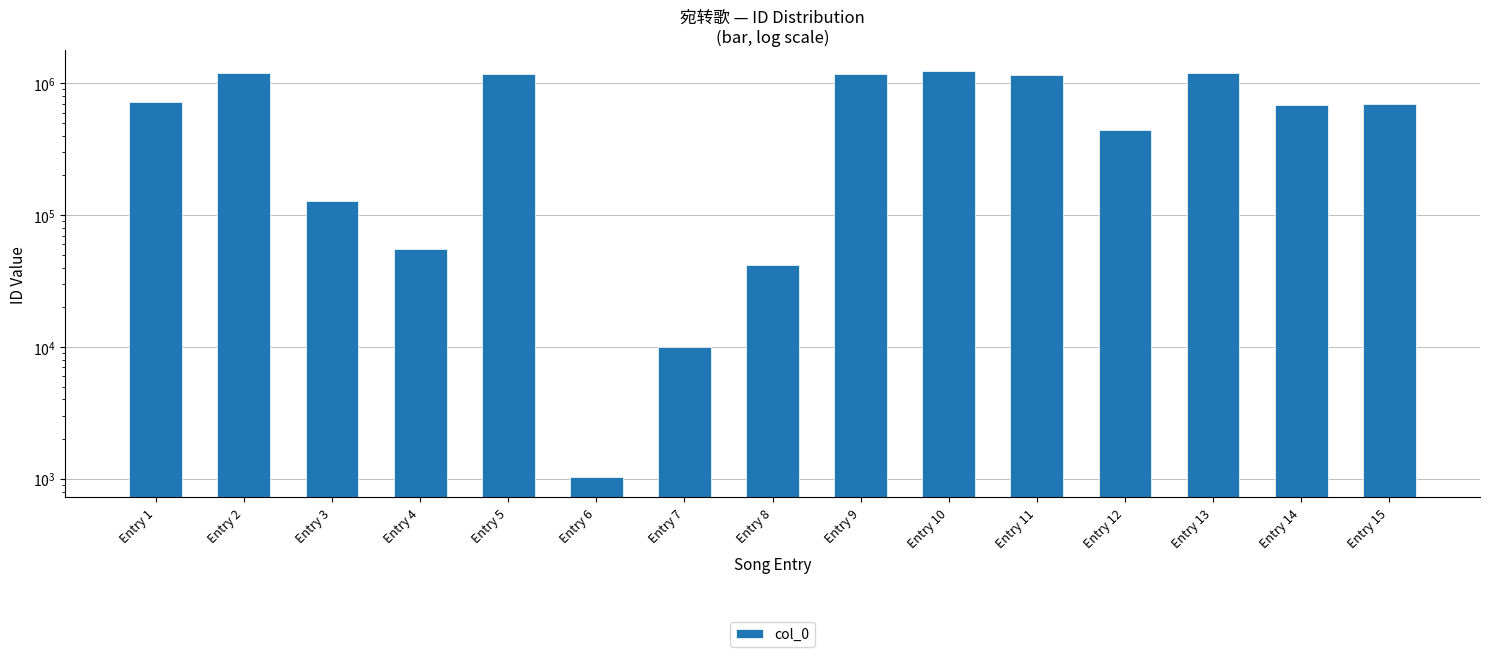

What is the maximum value shown in the chart?

1245849